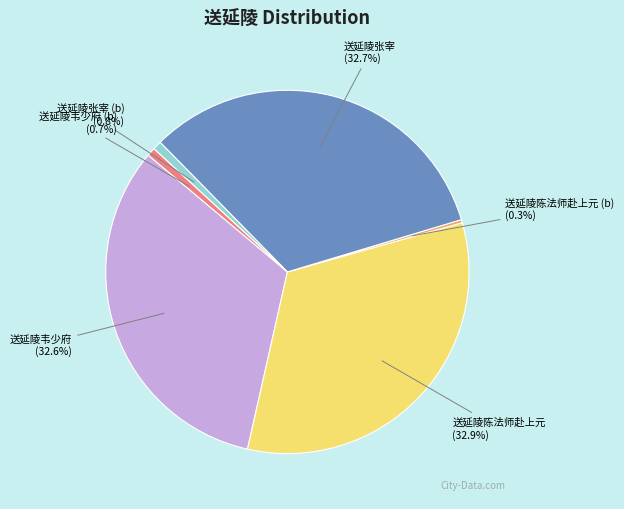

Is there any slice that represents more than half of the pie?

No